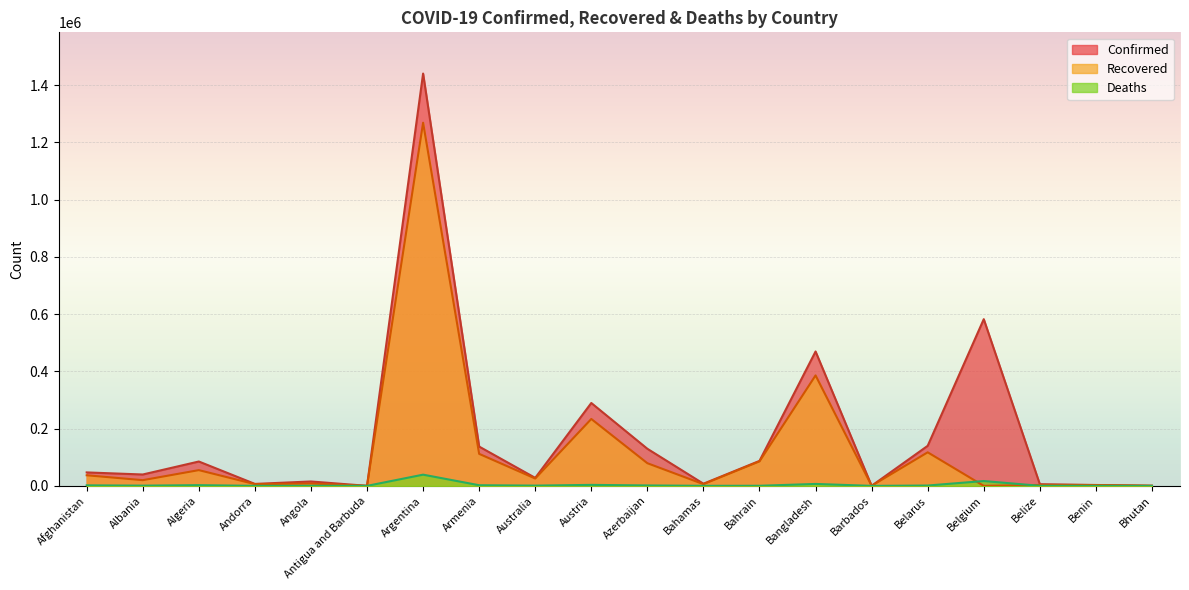

What is the sum of the Deaths values at Azerbaijan and Bhutan?

1470